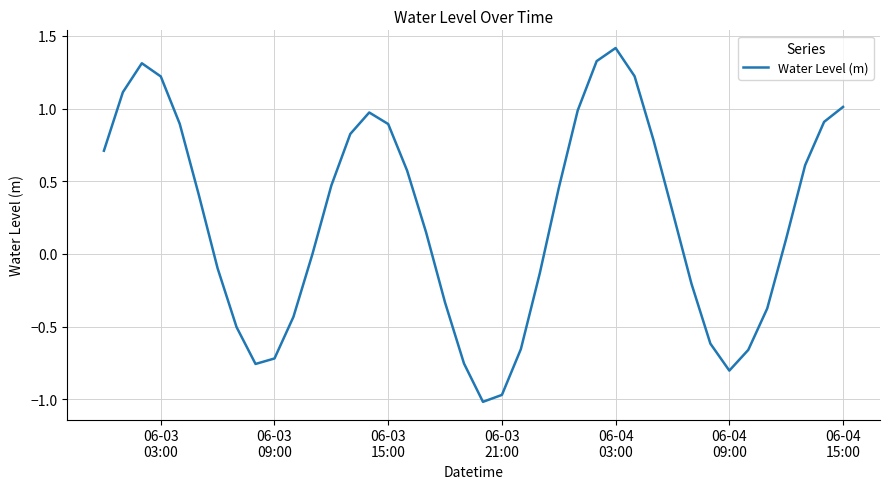

What is the greatest value displayed?

1.4